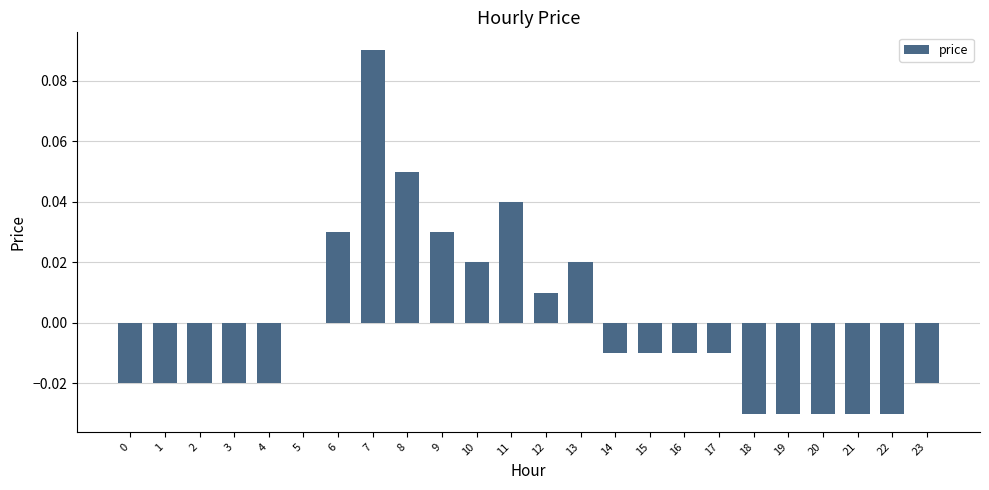

How many series are shown in this chart?

1